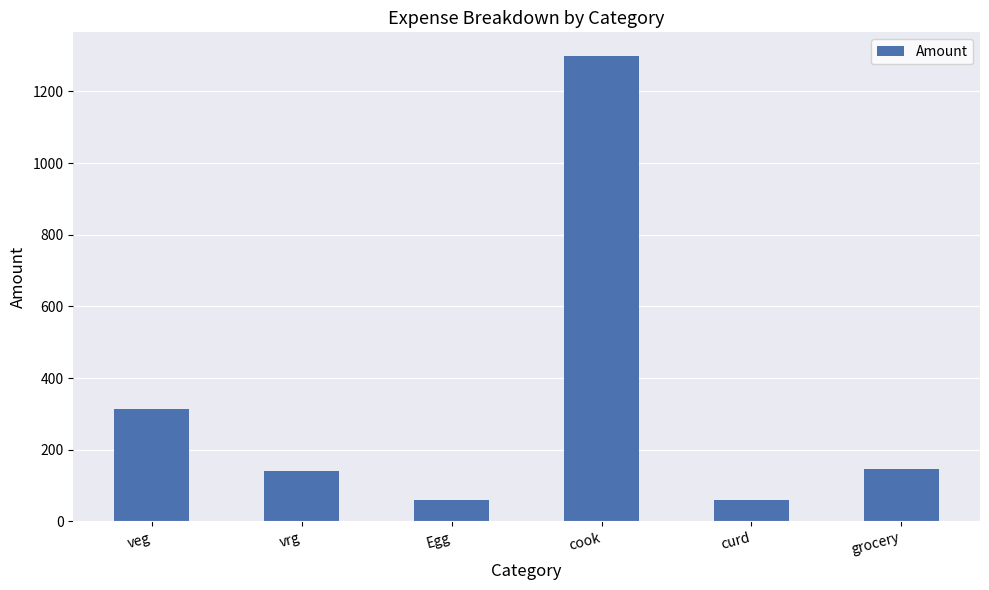

What is the label of the 6th bar from the right?

veg